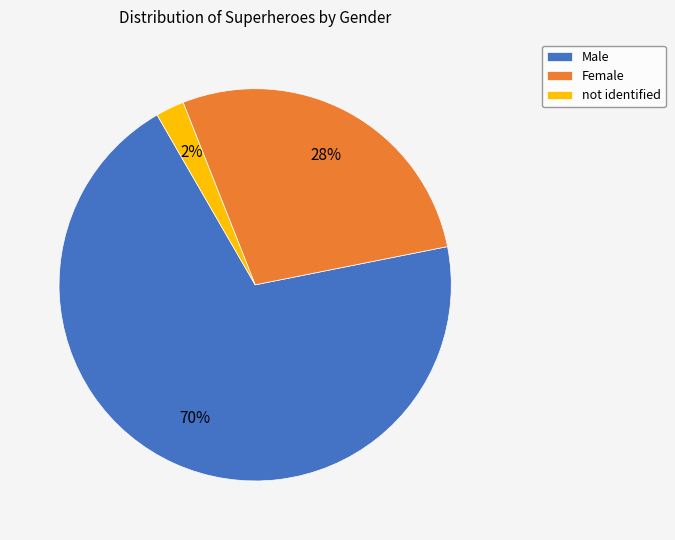

The Male slice represents 70% of the pie. True or false?

True